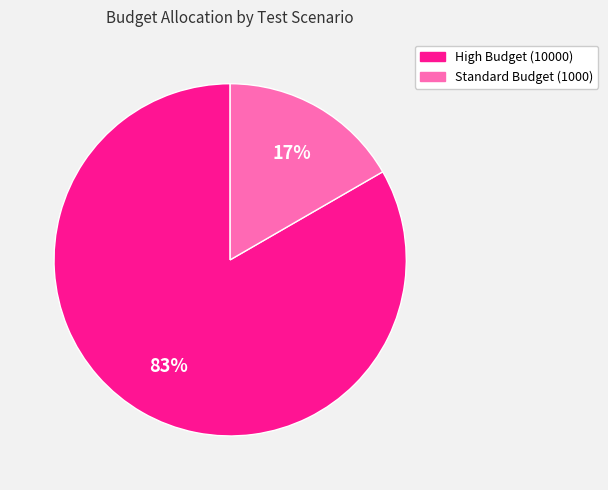

To the nearest percent, what is the average slice percentage?

50%